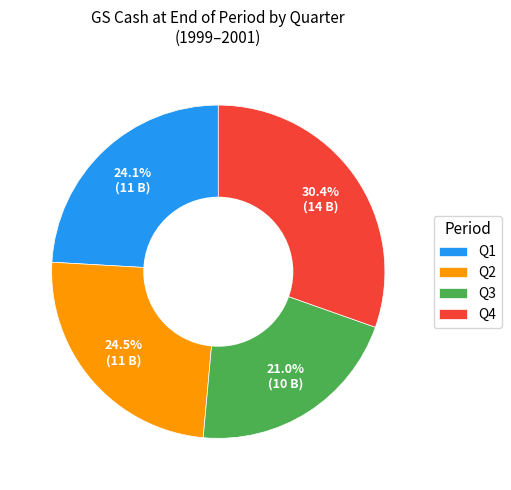

Approximately how many times larger is the value at Q2 compared to Q1?

1.0